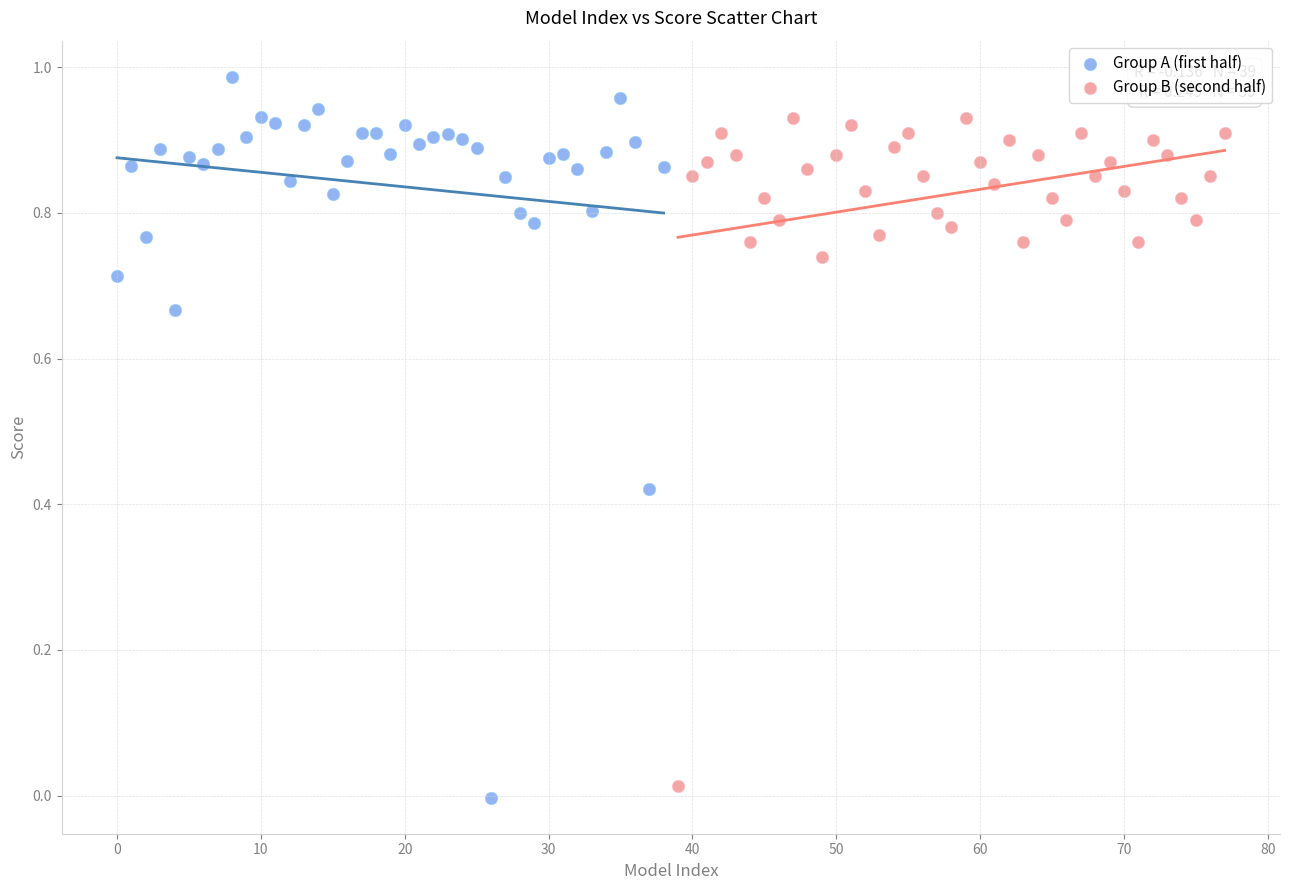

Which series reaches the maximum Y coordinate?

Group A (first half)